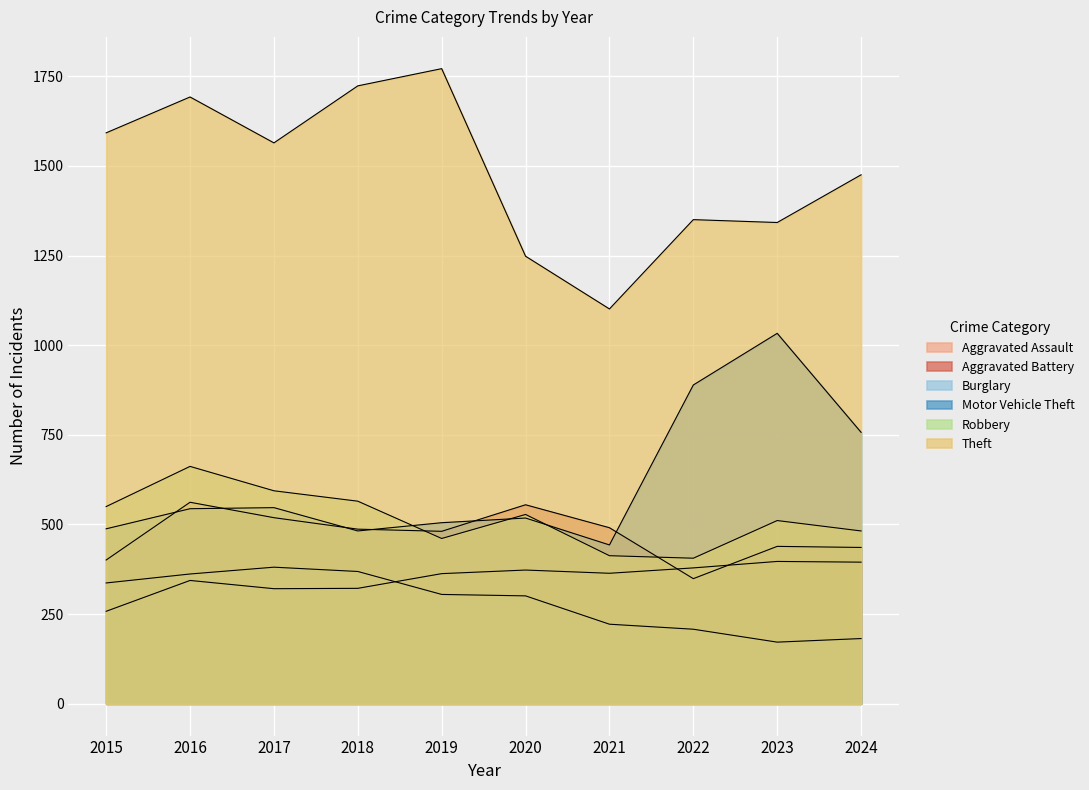

What is the average value of the Aggravated Assault series?

352